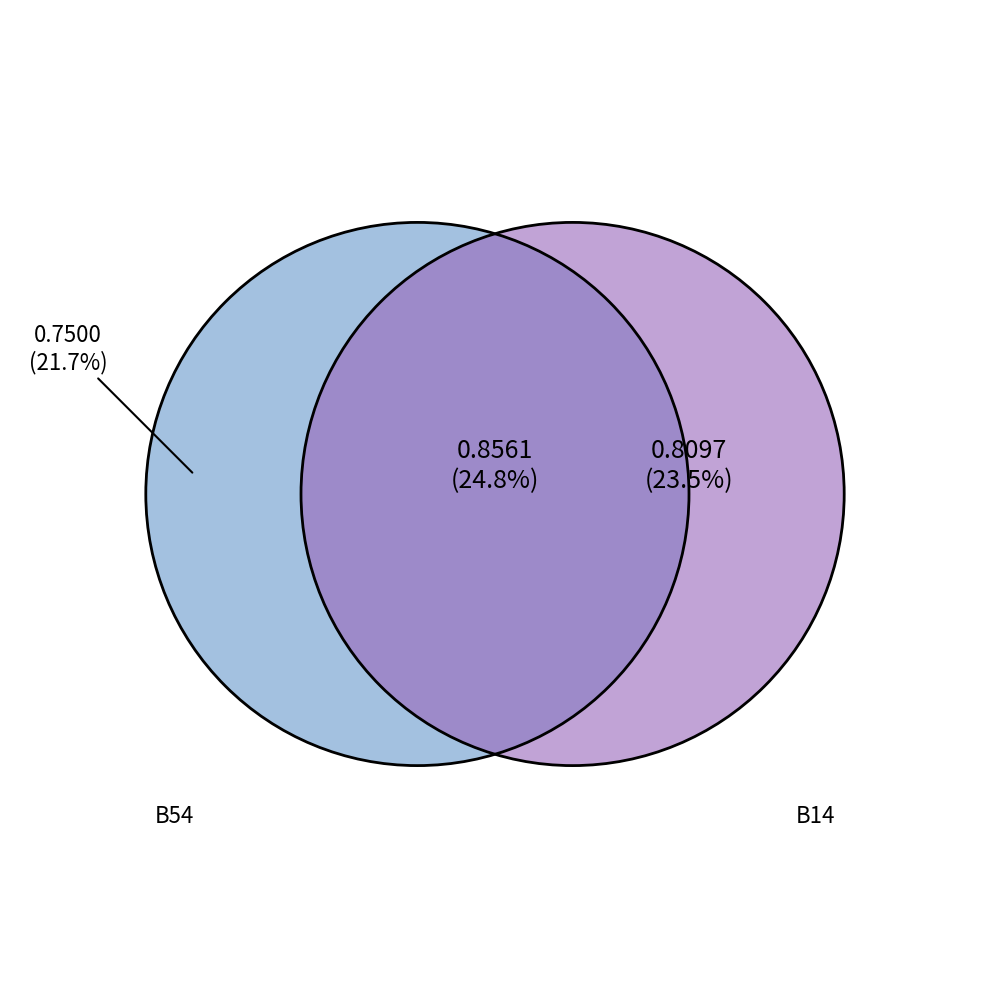

Does B14 represent more than half of the total?

No